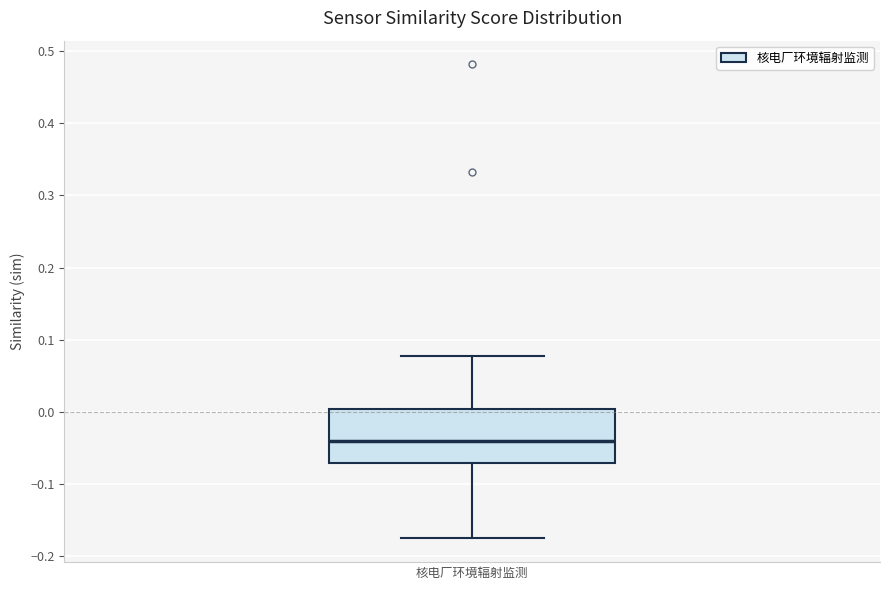

Where does the median line of the box for 核电厂环境辐射监测 sit on the y-axis? The values are not printed on the chart, so give them approximately, as read against the axis.

-0.04